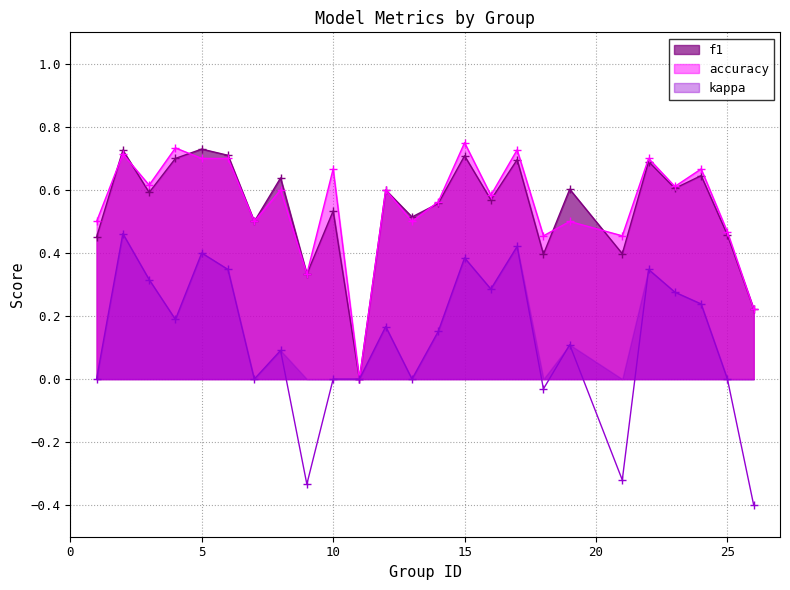

What is the average value of the accuracy series?

0.6